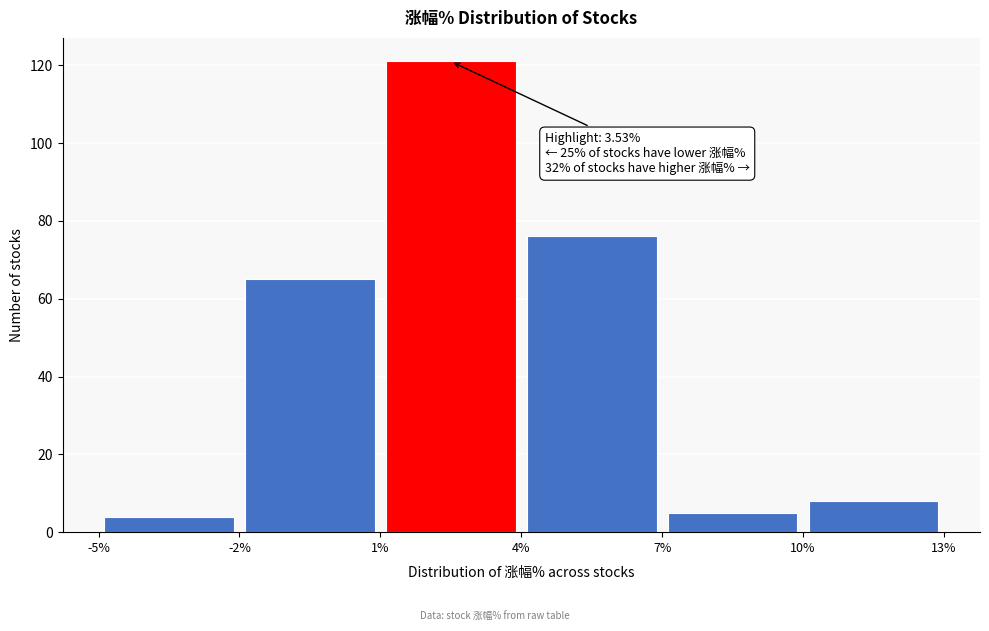

Which range on the x-axis has the tallest bar?

1% to 4%